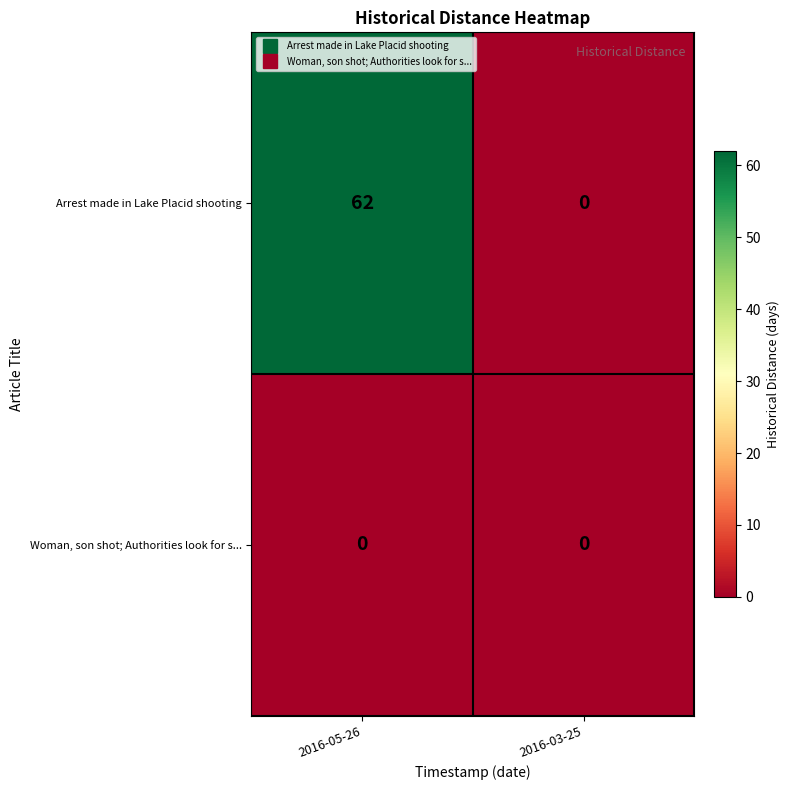

Which series changed the most between 2016-05-26 and 2016-03-25?

Arrest made in Lake Placid shooting